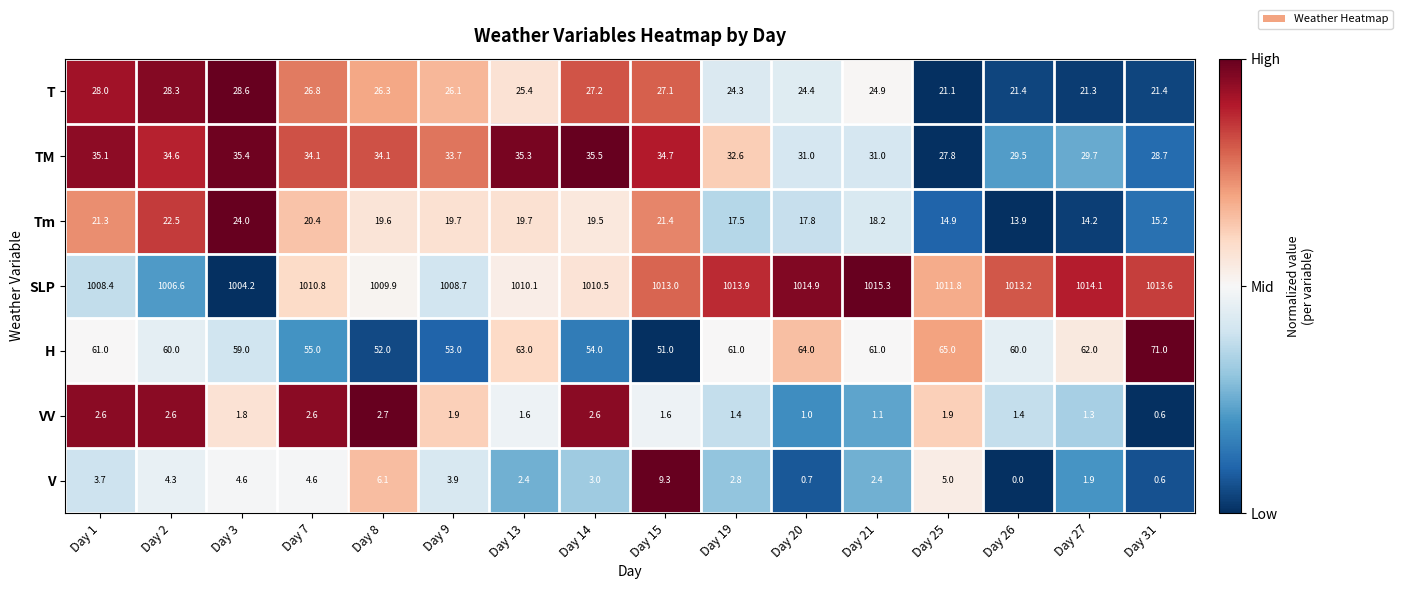

Which category has the highest value across all series?

Day 21